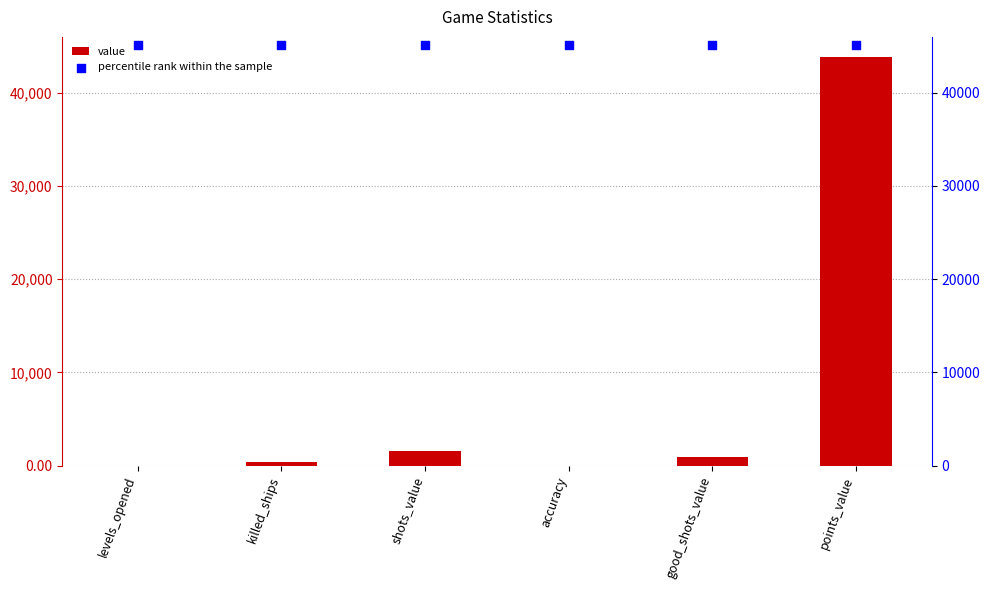

Which series has the largest Y range (max minus min)?

value